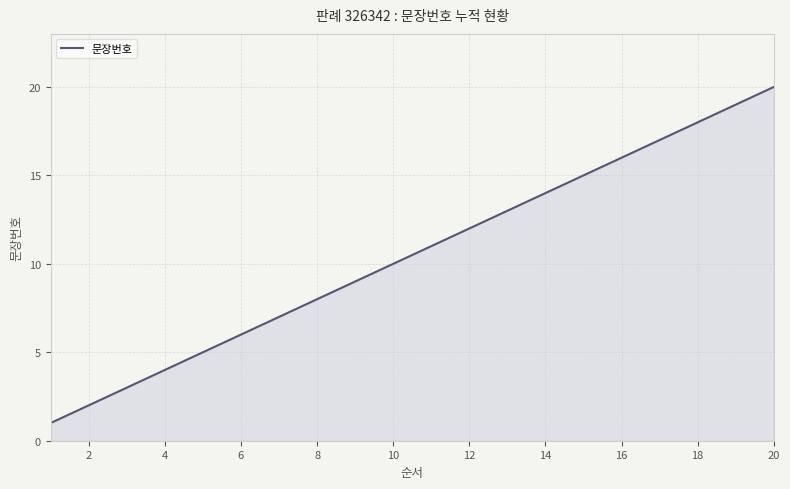

What is the difference between the maximum and minimum values?

19